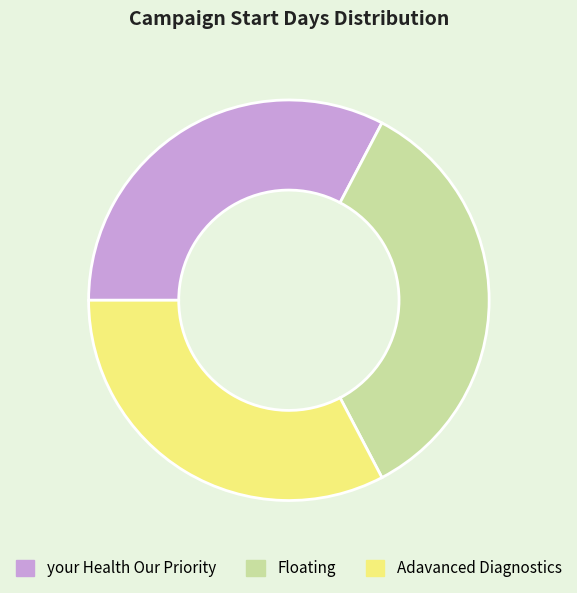

Between Floating and your Health Our Priority, which is larger?

Floating